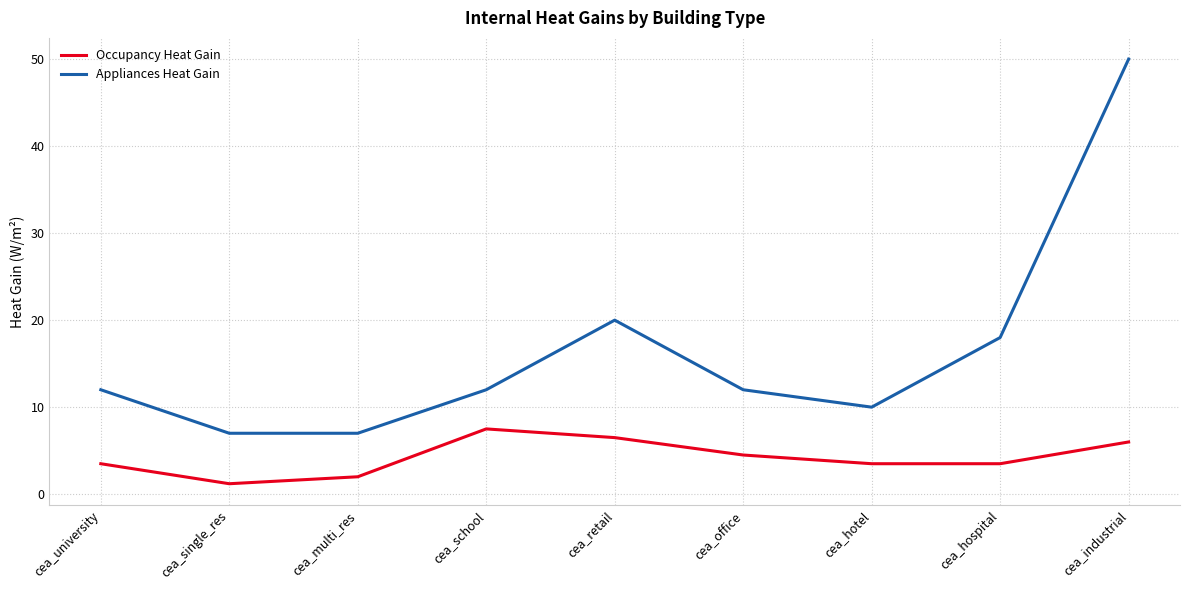

True or false: Appliances Heat Gain has a value of 7.0 at cea_multi_res.

True